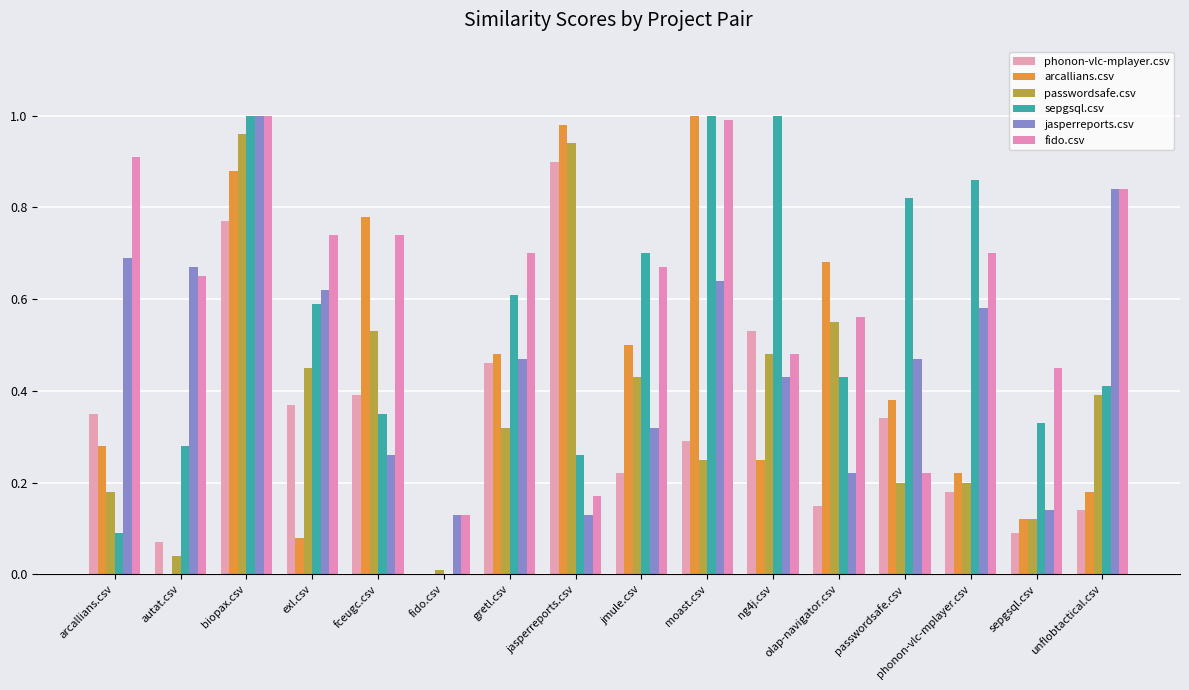

How many values in sepgsql.csv are above zero?

15